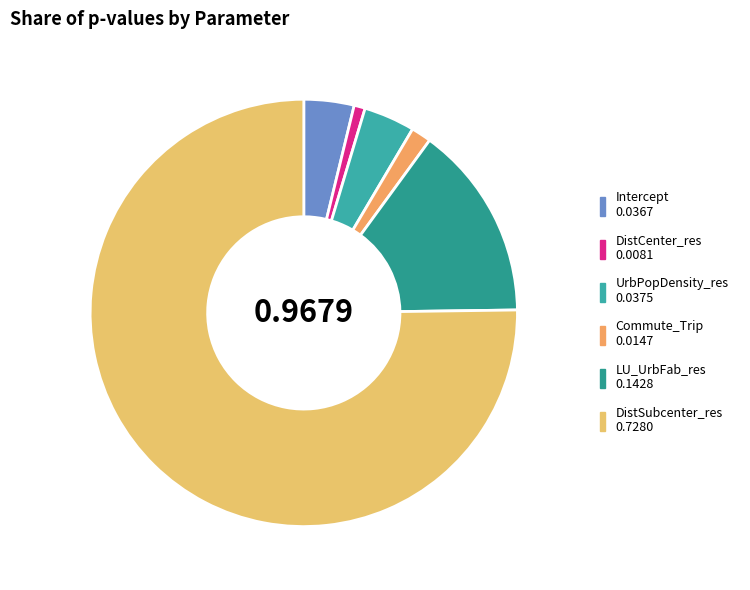

To the nearest percent, what is the difference between the DistSubcenter_res and LU_UrbFab_res slice percentages?

60%